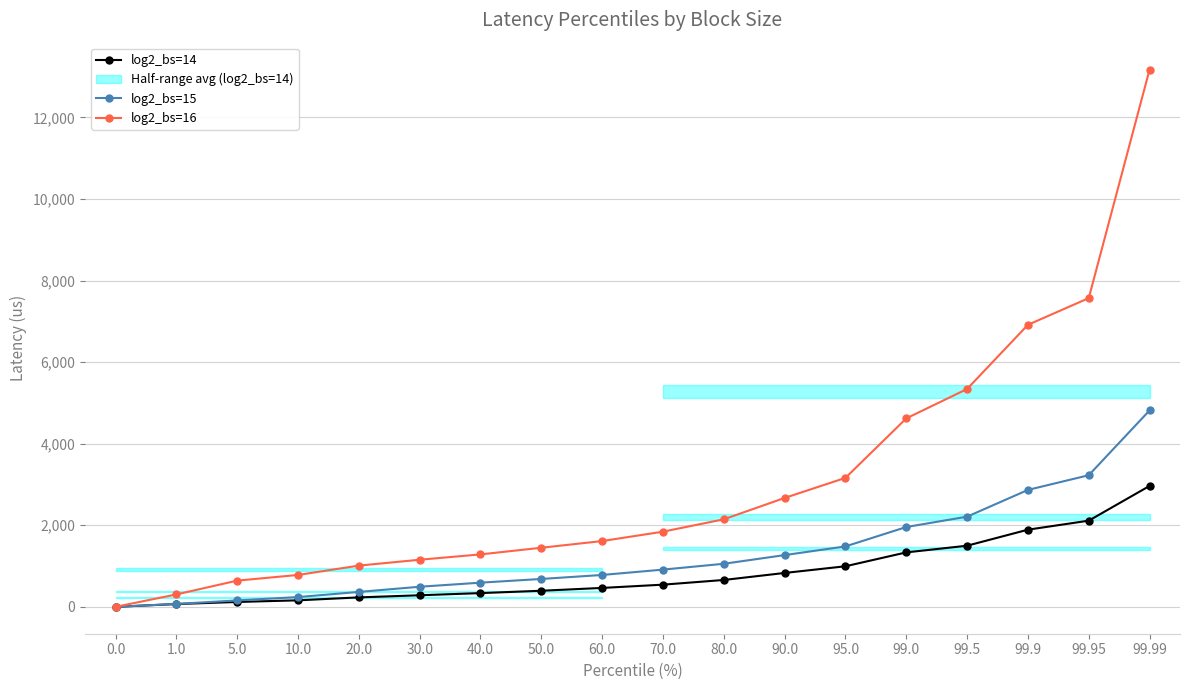

True or false: log2_bs=14 has more than 2 interior local peaks.

False